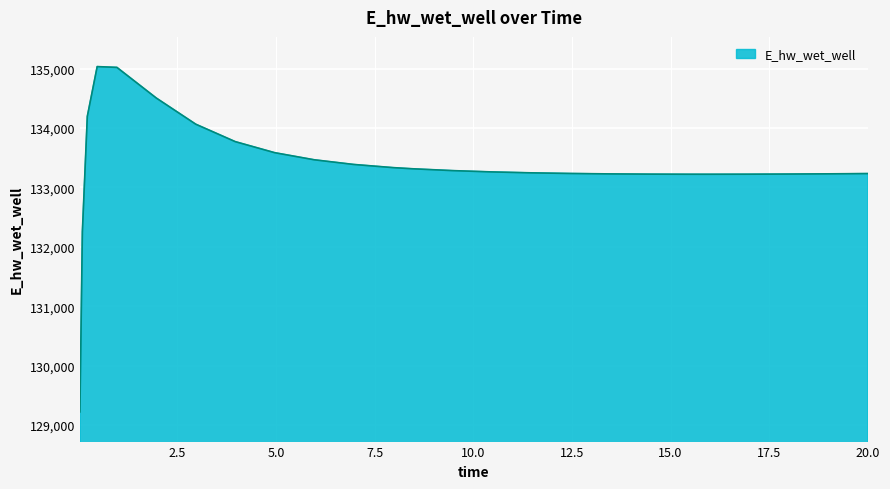

What is the difference between the maximum and minimum values?

5811.9